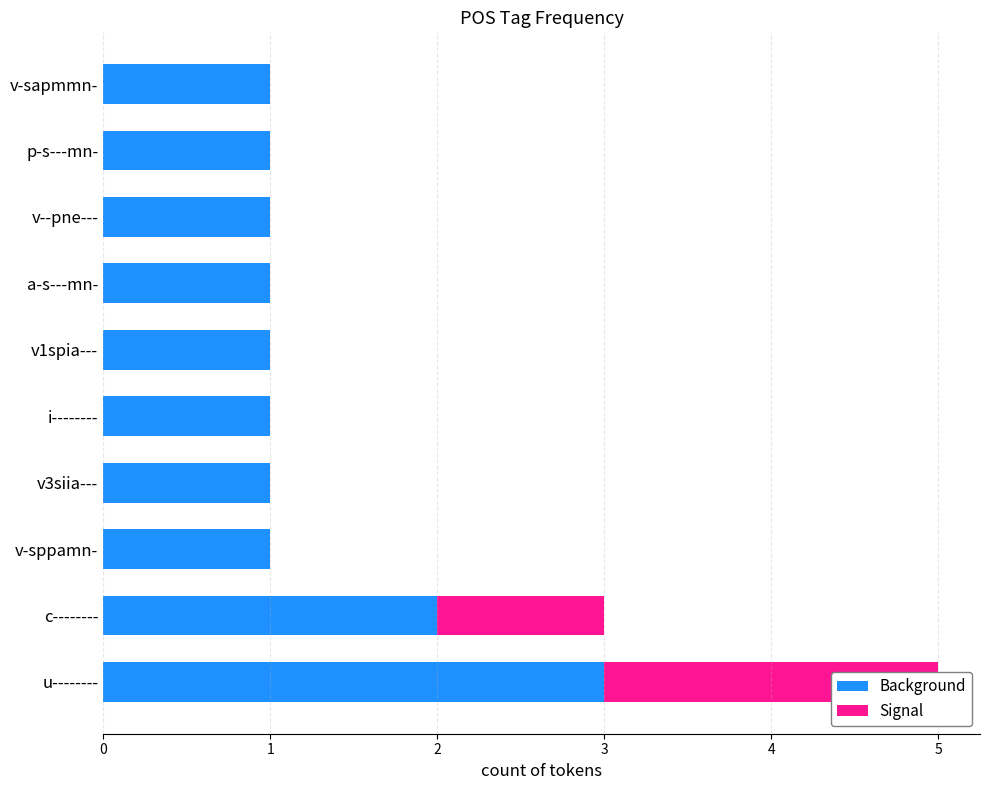

True or false: Background has a value of 1 at c--------.

False